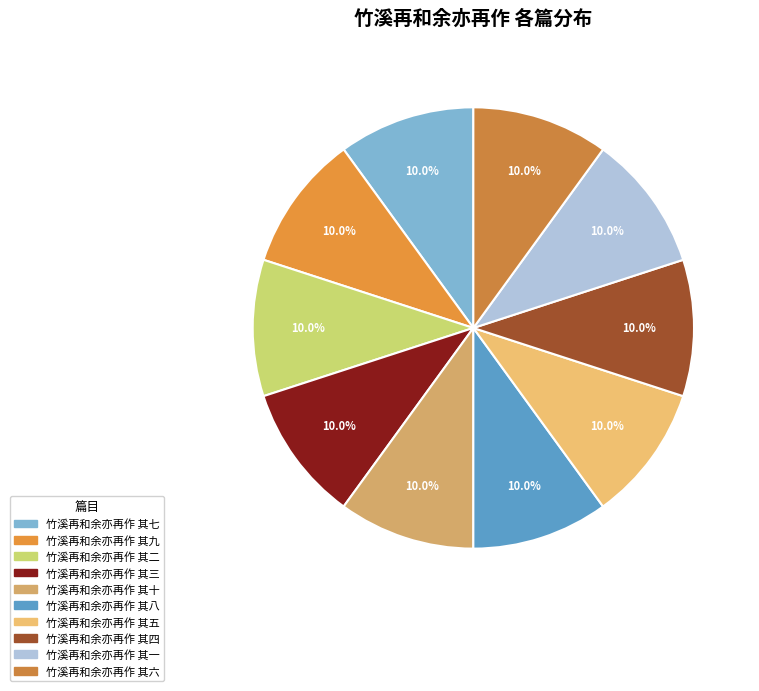

True or false: 竹溪再和余亦再作 其八 accounts for 10% of the total.

True